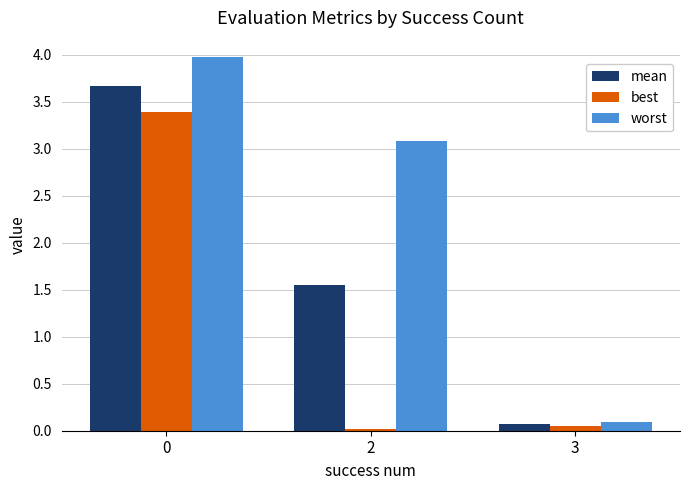

Where is worst nearest to the value 2?

2